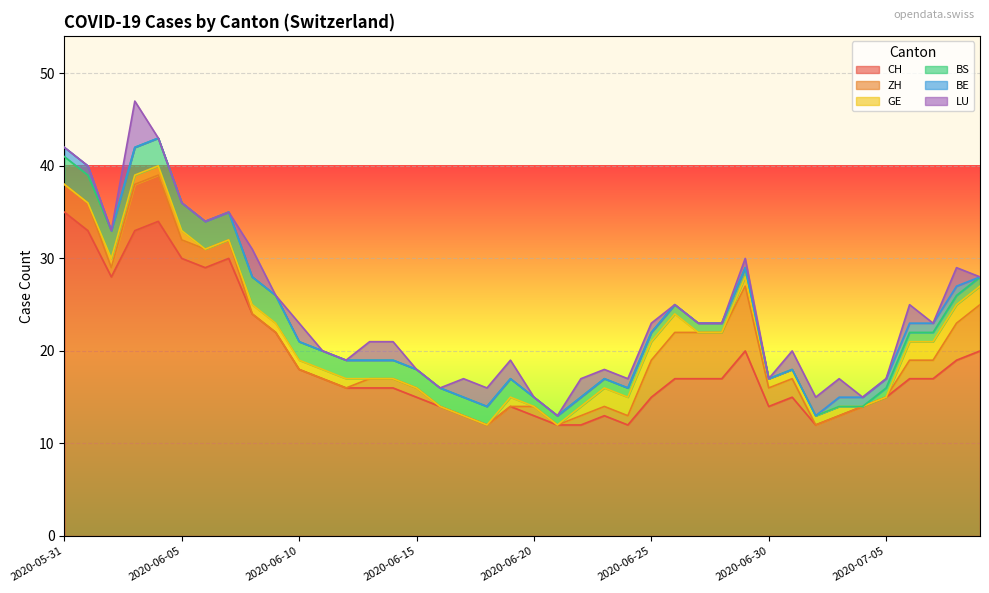

What is the difference between the ZH values at 2020-06-01 and 2020-06-13?

2